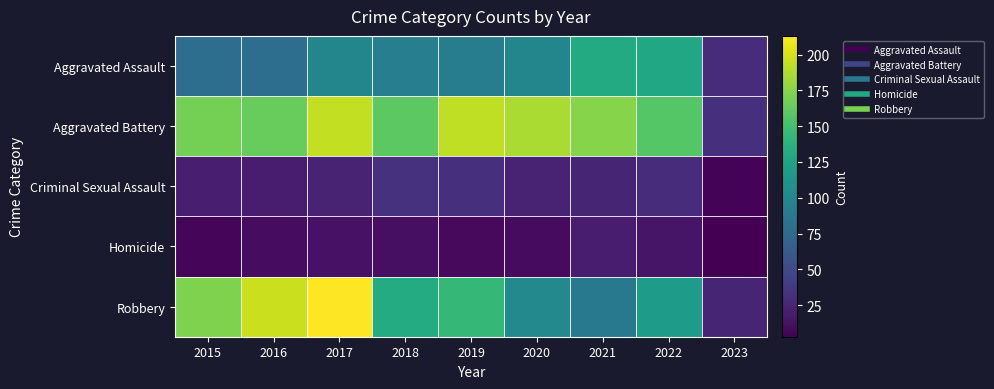

At 2017, list the series in order from largest to smallest.

Robbery, Aggravated Battery, Aggravated Assault, Criminal Sexual Assault, Homicide